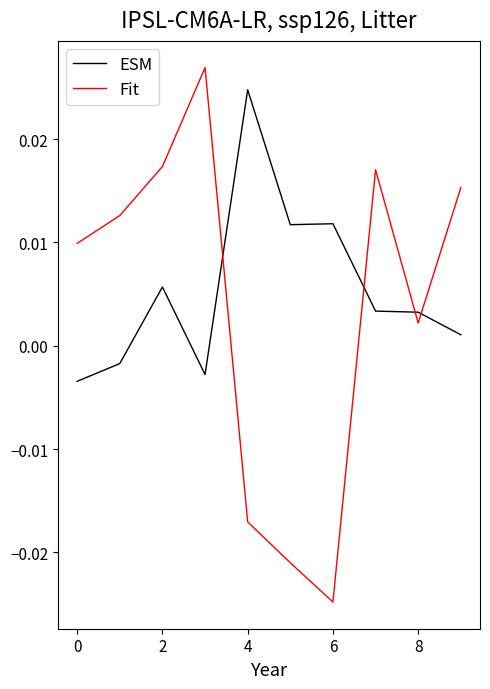

Which series has the widest spread of values?

Fit